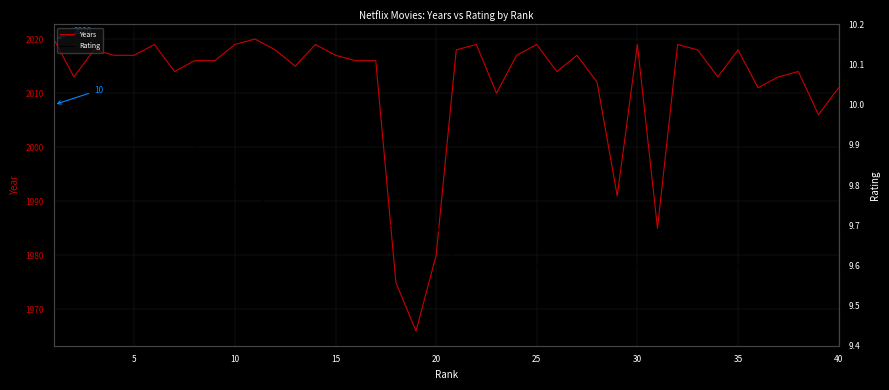

The value of Years at 30 is 2019. True or false?

True